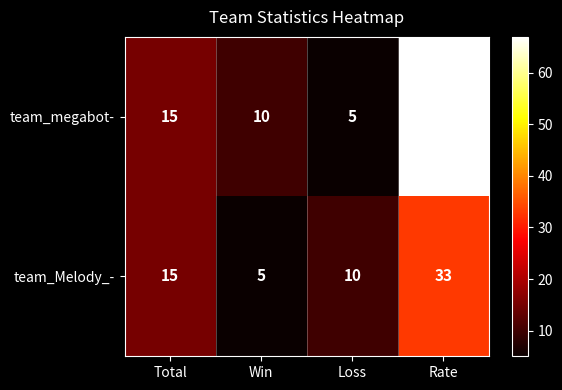

What is the maximum value for team_megabot-?

67